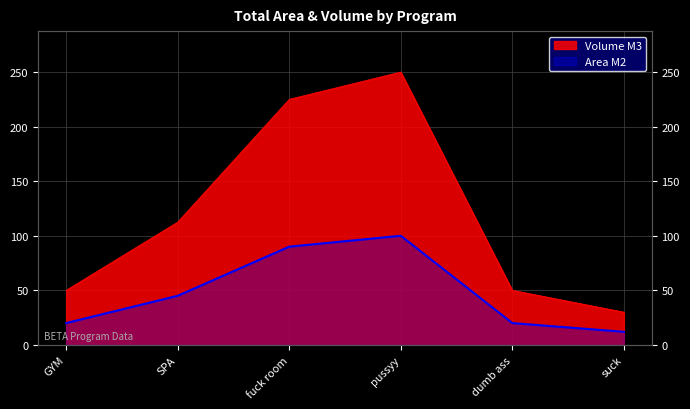

How many lines are shown in the chart?

2